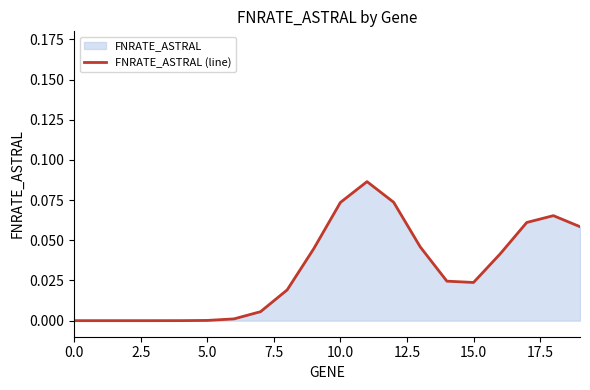

At which category does the data reach its first local valley?

15